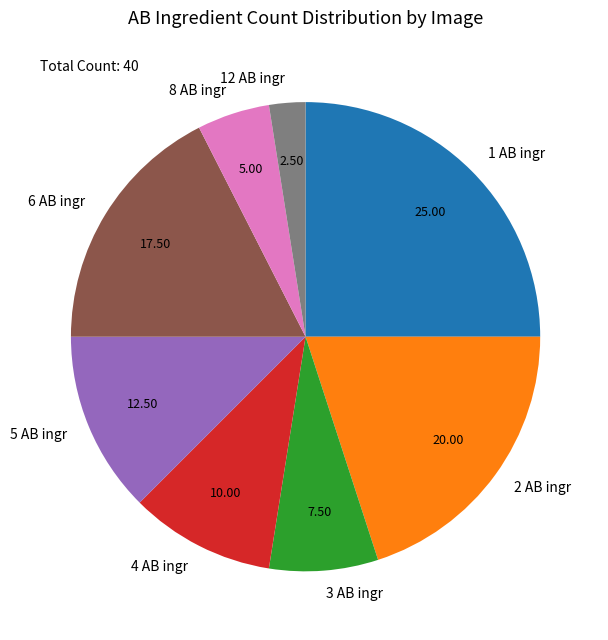

Rank the categories by value from highest to lowest.

1 AB ingr, 2 AB ingr, 6 AB ingr, 5 AB ingr, 4 AB ingr, 3 AB ingr, 8 AB ingr, 12 AB ingr